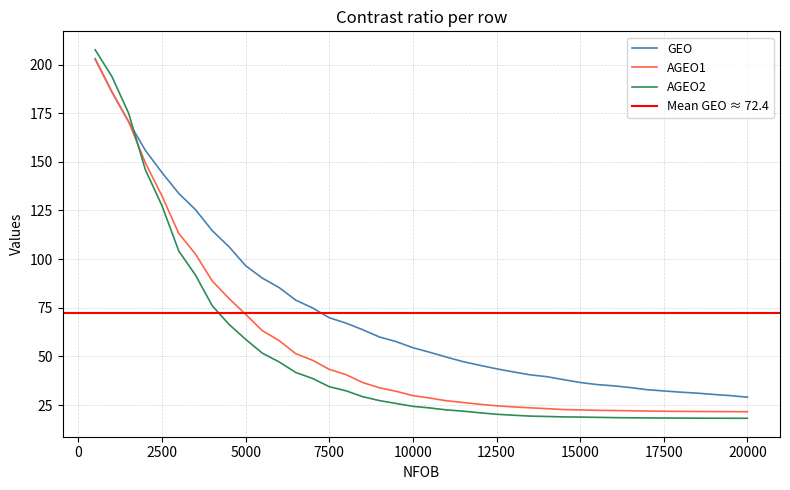

Which category has the lowest value across all series?

20000